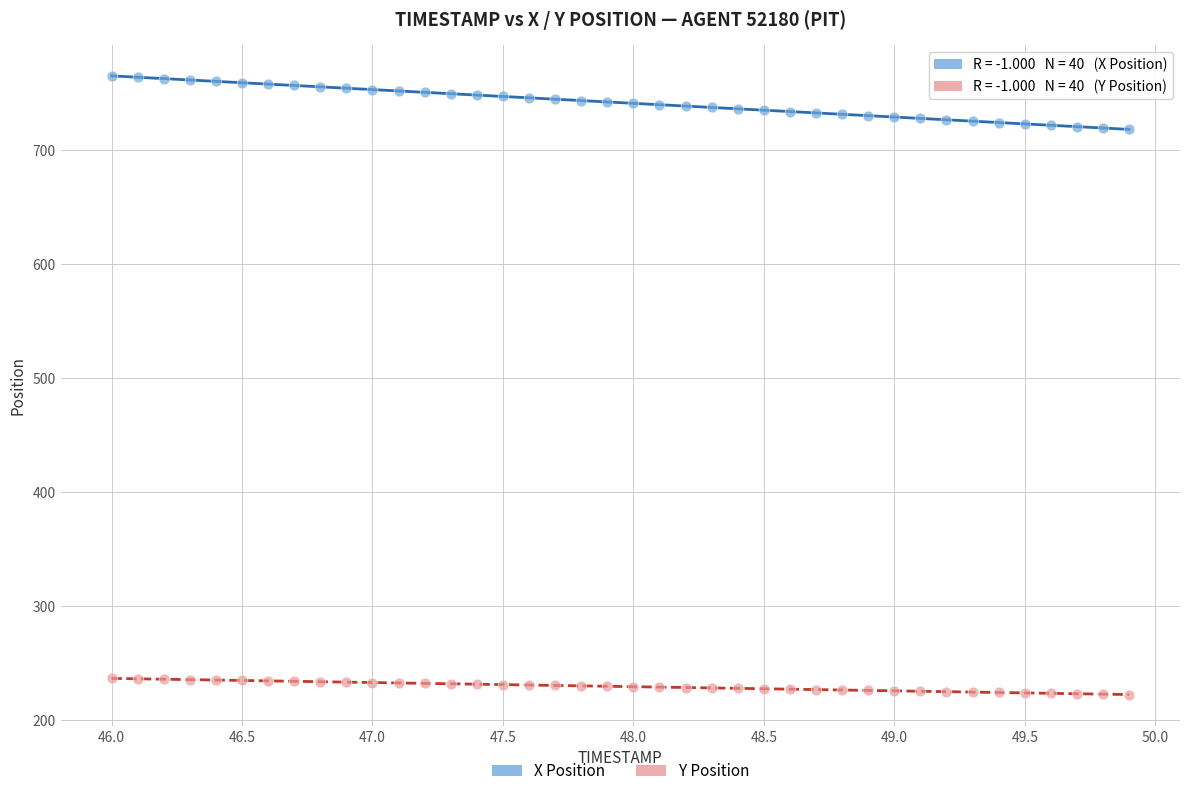

Which series contains the highest Y value?

X Position